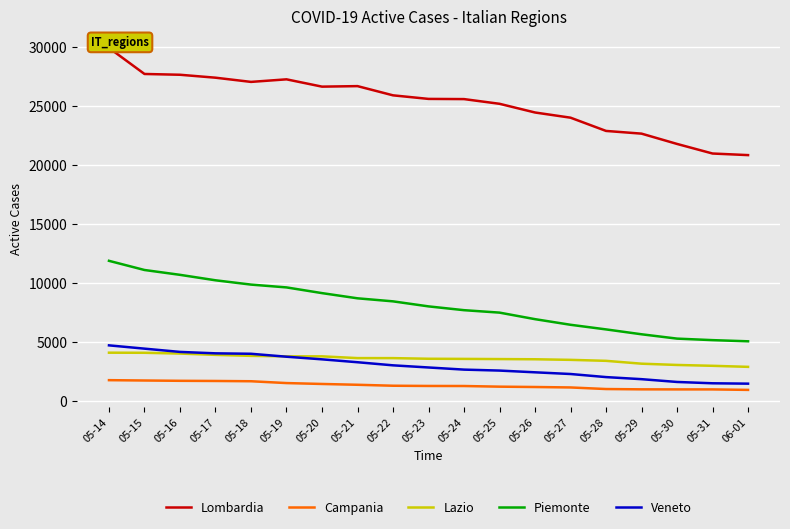

Is it true that Piemonte equals 9874 at 05-18?

True